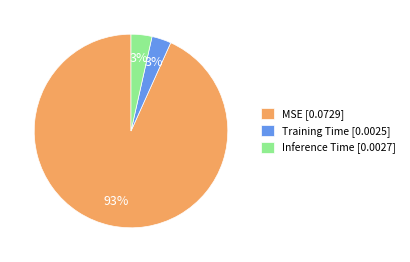

Between MSE [0.0729] and Training Time [0.0025], which is larger?

MSE [0.0729]